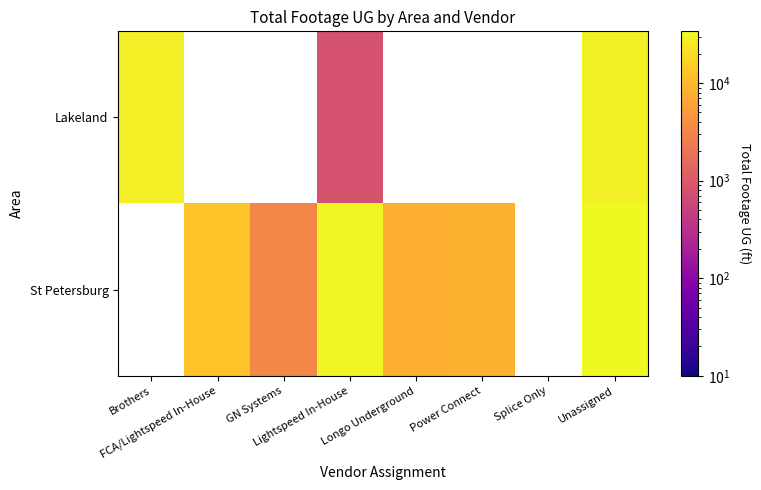

The St Petersburg series shows 32606.0 at Lightspeed In-House. True or false?

True